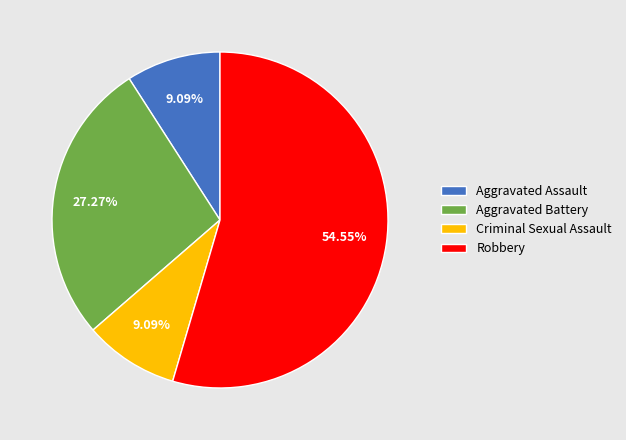

Is there a majority slice in this chart?

Yes